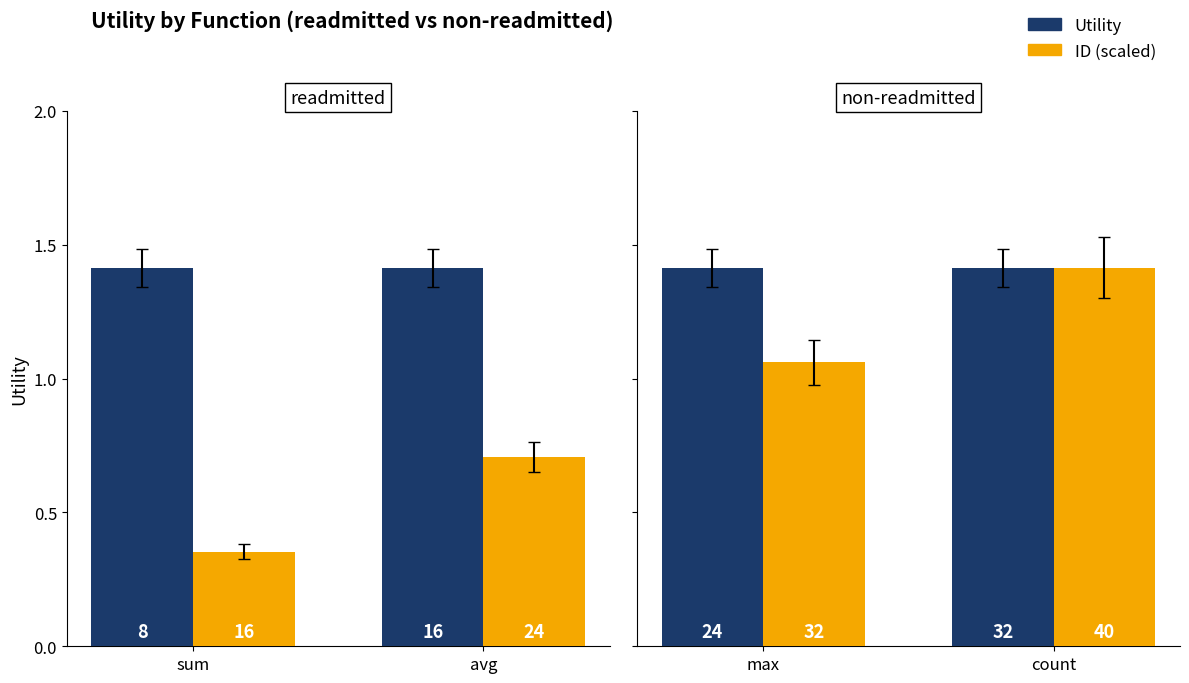

Read the Utility value at count.

1.4